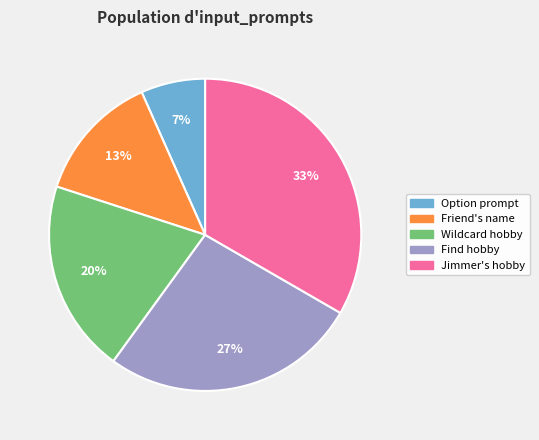

Is there any slice that represents more than half of the pie?

No